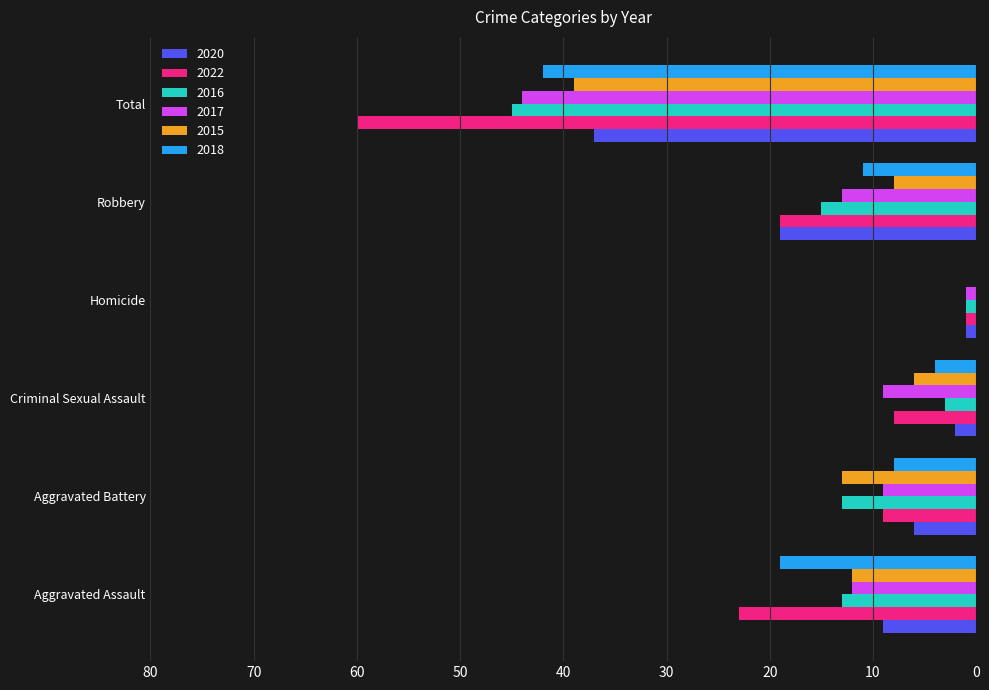

The 2018 series shows 8 at Aggravated Battery. True or false?

True